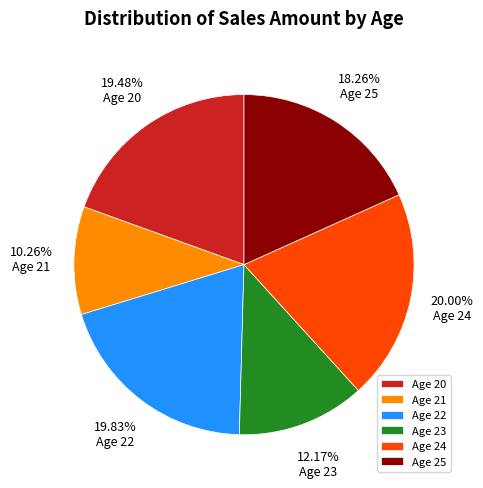

Which category has the smallest portion of the pie?

Age 21